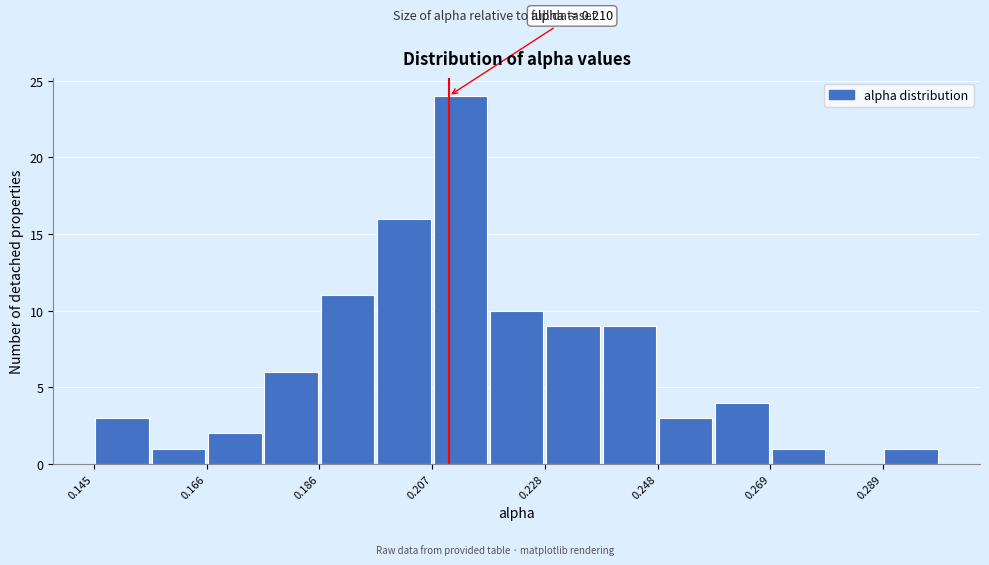

Read against the x-axis, roughly where is the centre of the tallest bar?

0.210